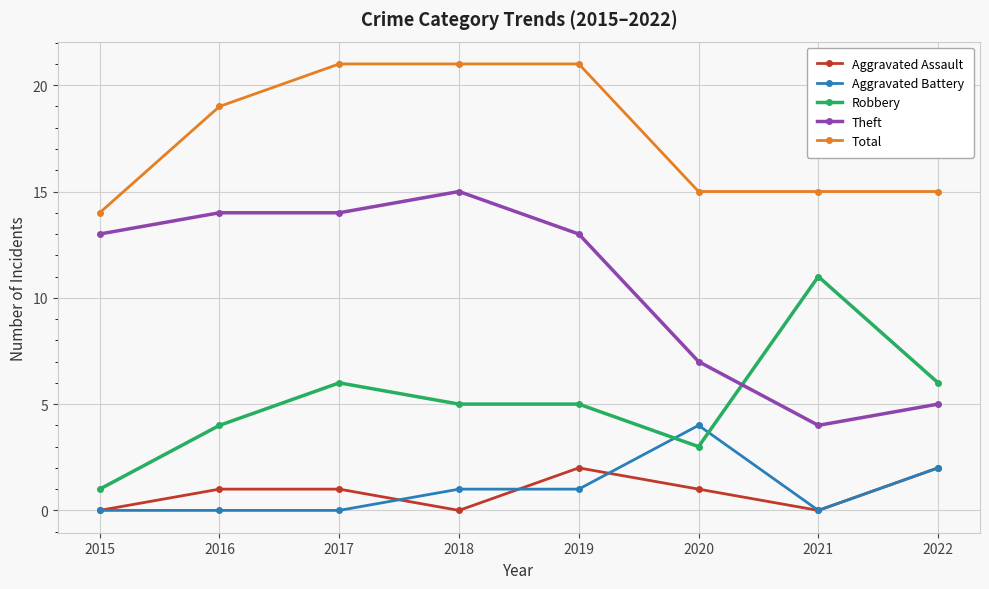

Reading left to right, extract all data points from this chart.

Aggravated Assault: 0	1	1	0	2	1	0	2
Aggravated Battery: 0	0	0	1	1	4	0	2
Robbery: 1	4	6	5	5	3	11	6
Theft: 13	14	14	15	13	7	4	5
Total: 14	19	21	21	21	15	15	15